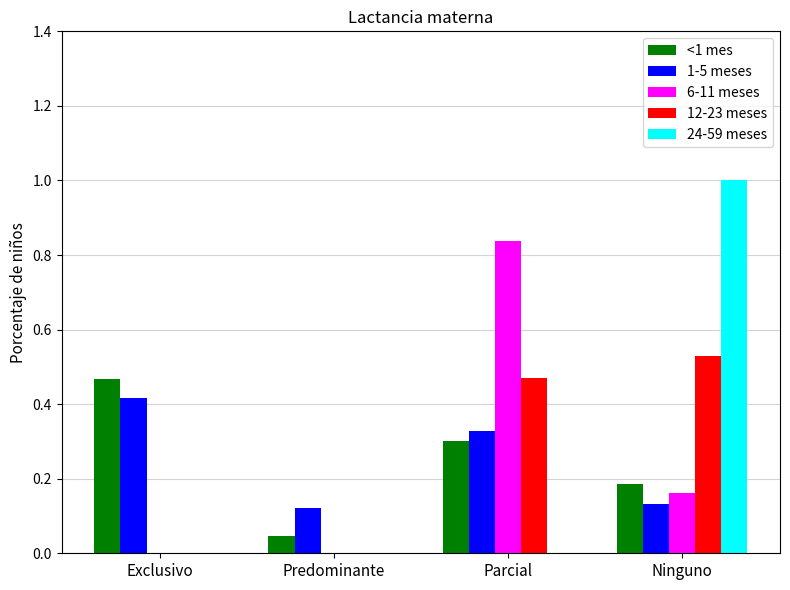

What is the sum of all 12-23 meses values?

1.0